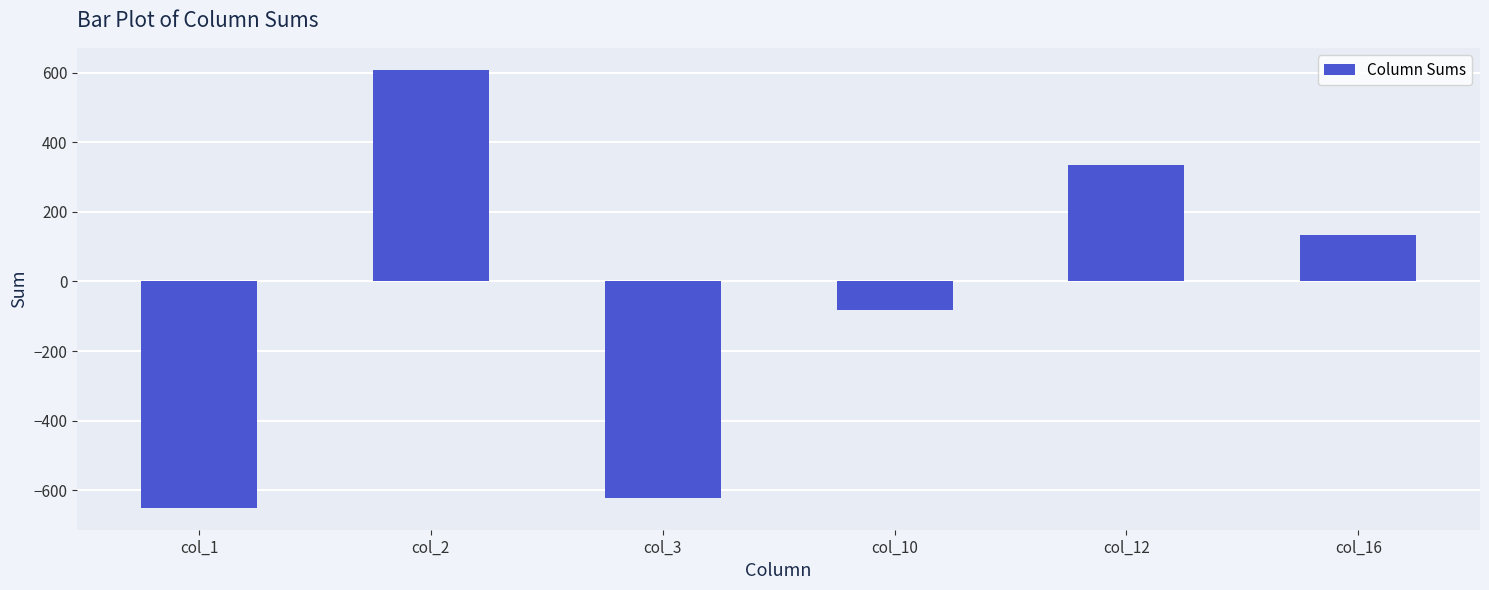

Count the number of categories in the chart.

6